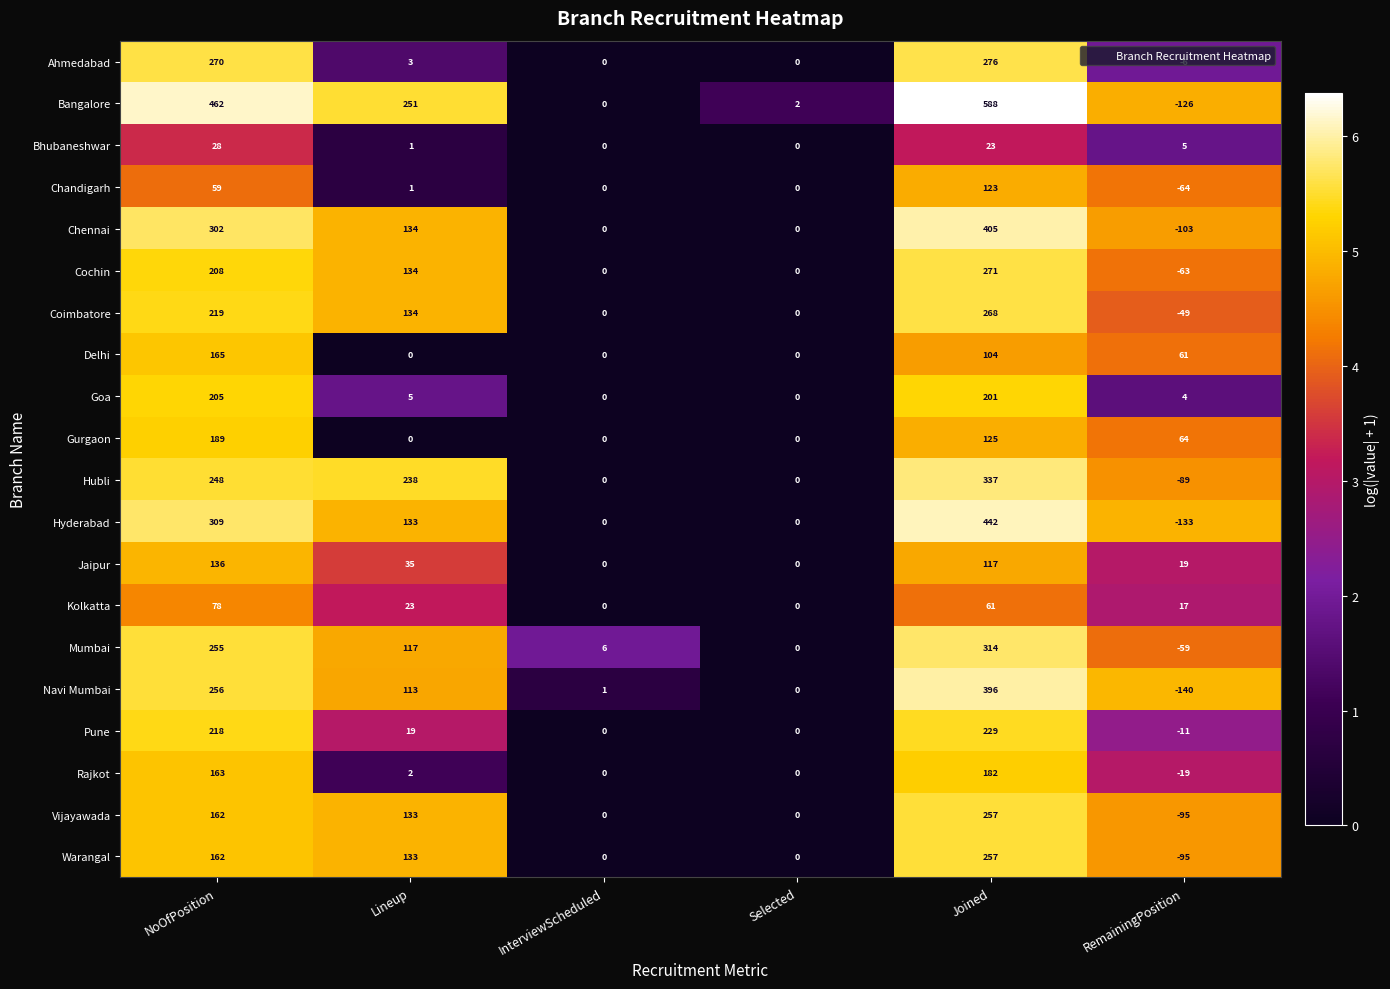

At which category does the chart reach its minimum across all series?

RemainingPosition